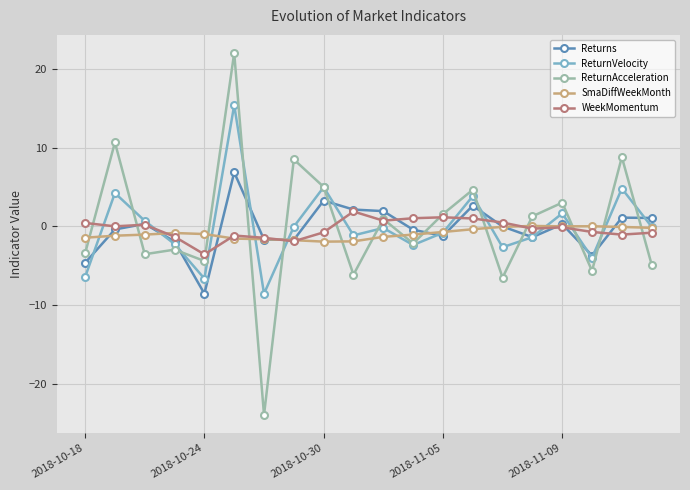

How many intersections are there between ReturnAcceleration and SmaDiffWeekMonth?

14